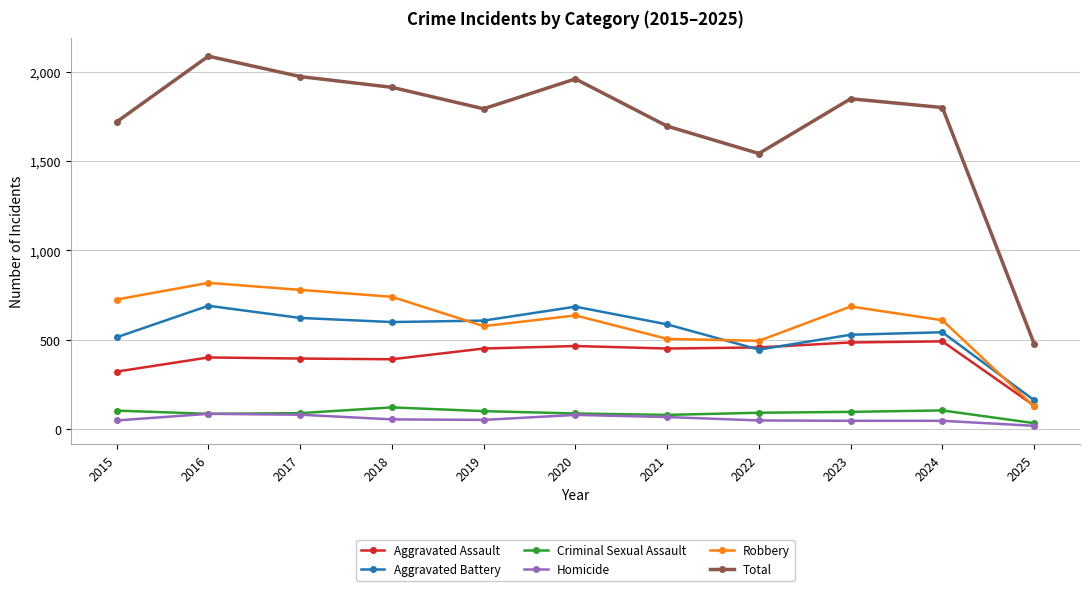

True or false: Total and Aggravated Battery cross at least once.

False